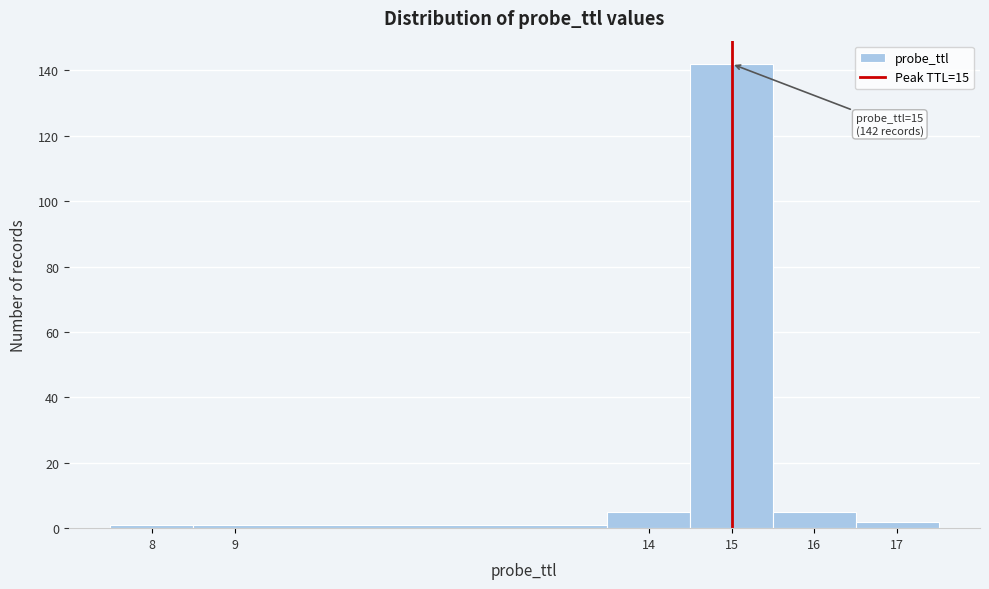

Over which range of the x-axis is the bar tallest?

14.5 to 15.5